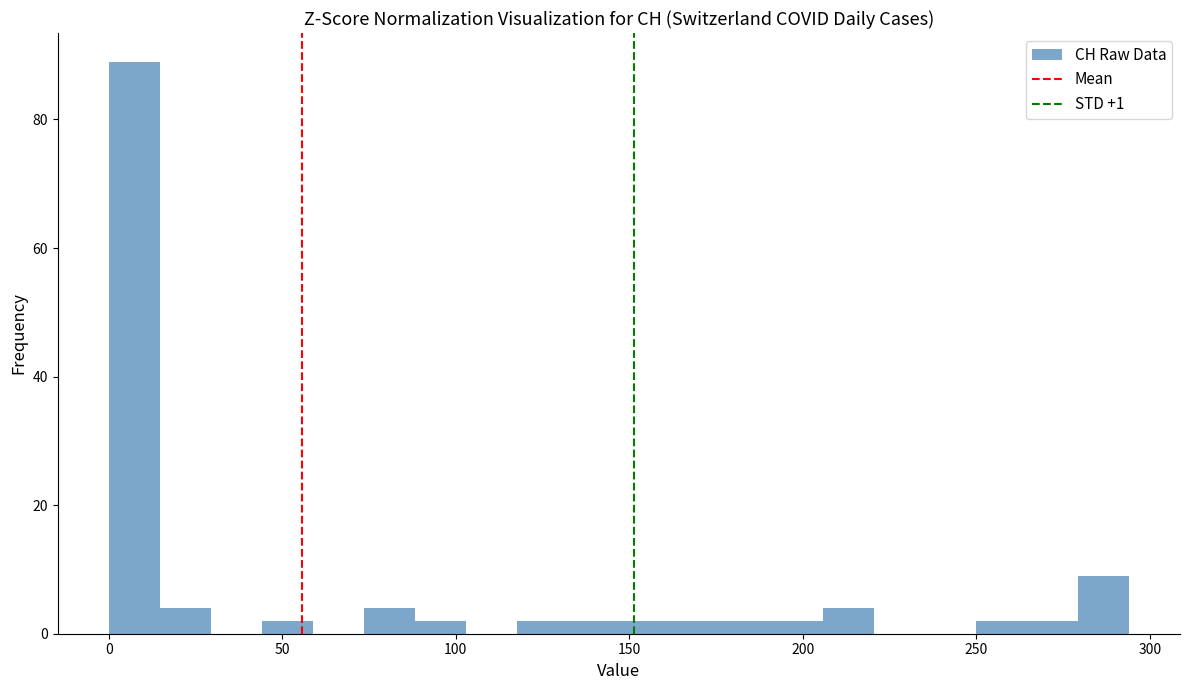

Read against the x-axis, roughly where is the centre of the tallest bar?

5